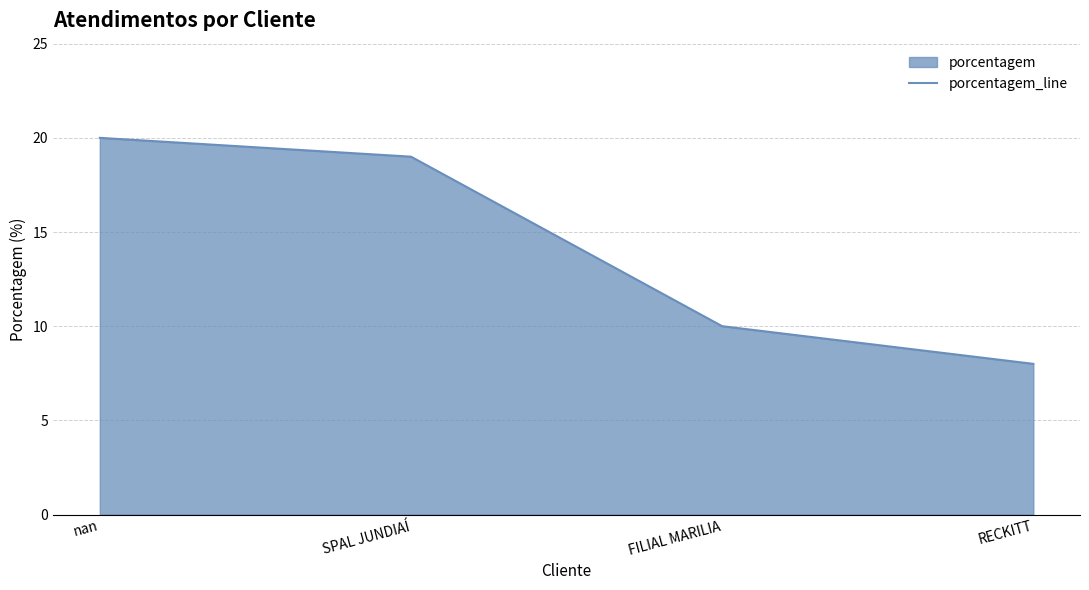

Count the number of data series in this chart.

1